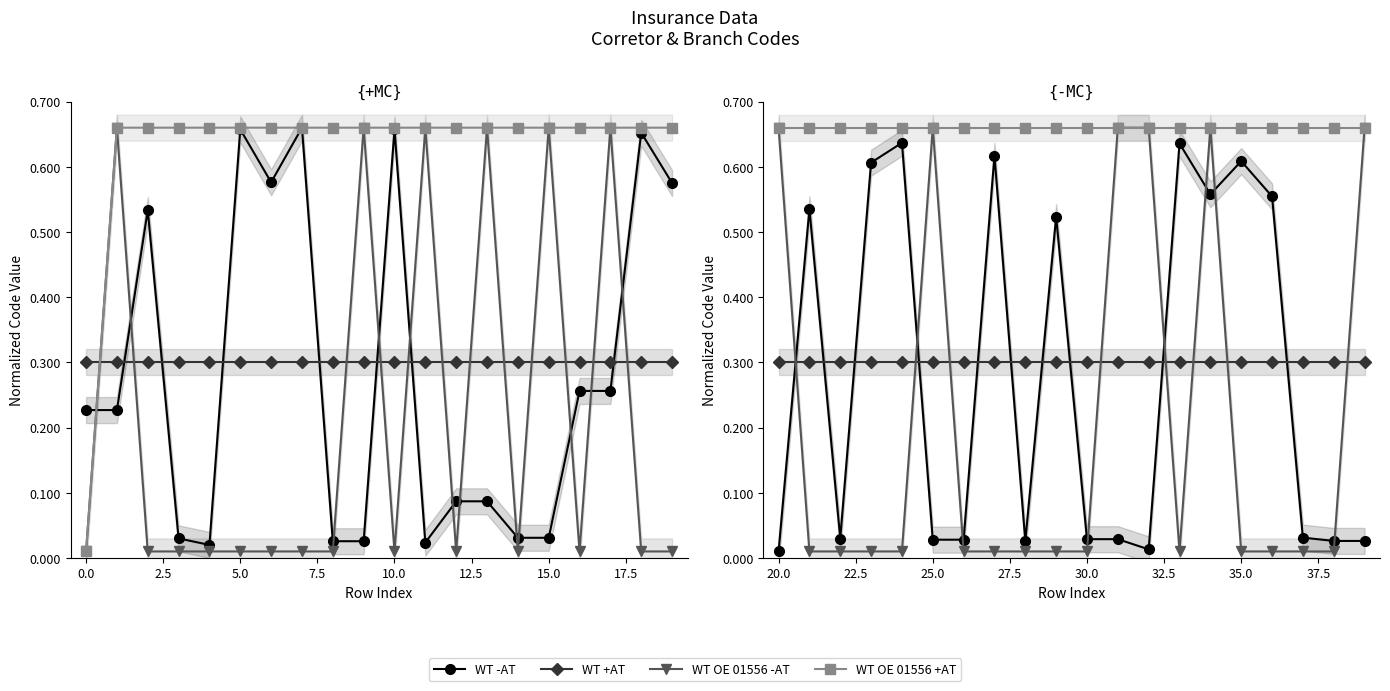

What is the difference between the second highest and second lowest values in the WT OE 01556 -AT series?

0.7